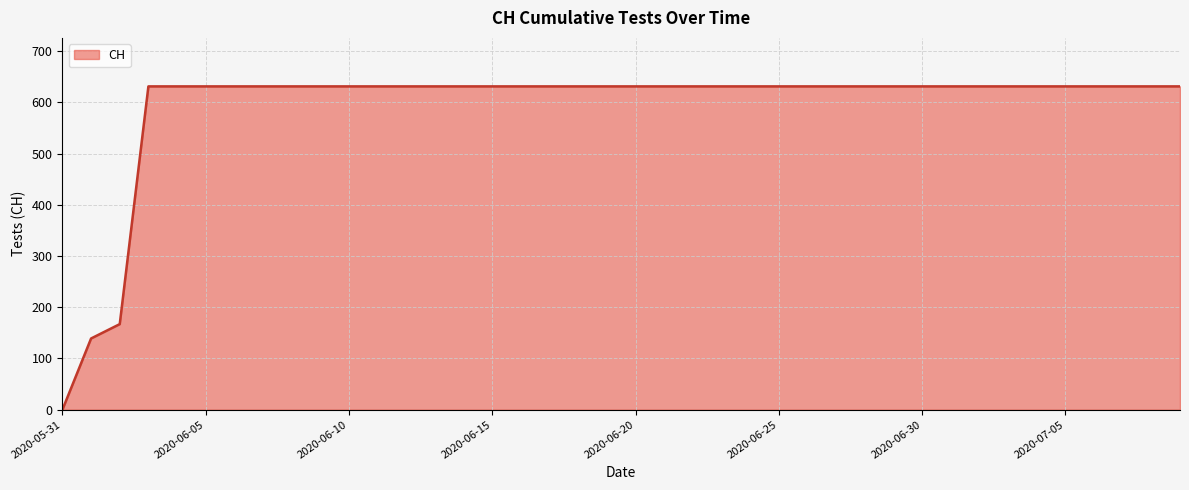

Reading left to right, list all the values displayed in this chart.

0	139	167	631	631	631	631	631	631	631	631	631	631	631	631	631	631	631	631	631	631	631	631	631	631	631	631	631	631	631	631	631	631	631	631	631	631	631	631	631